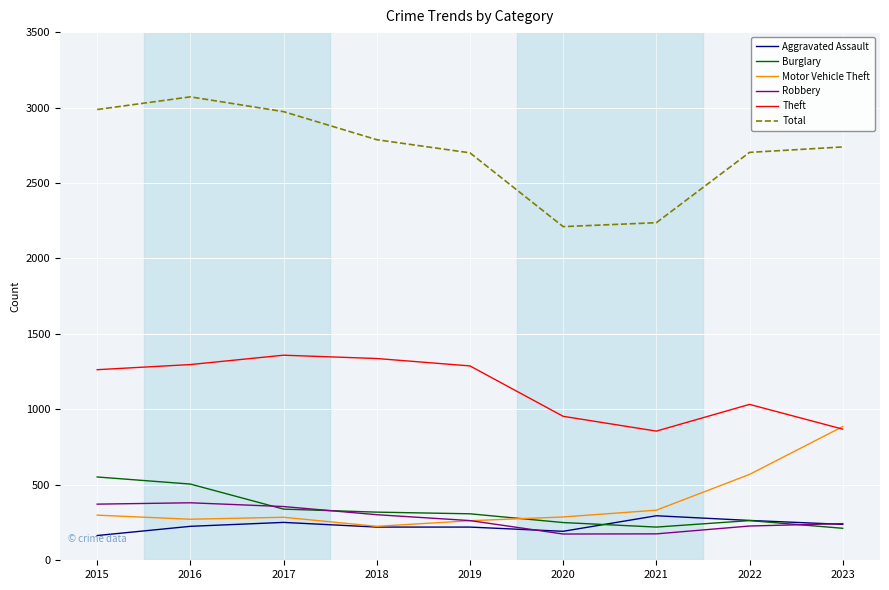

Which series has the widest spread of values?

Total